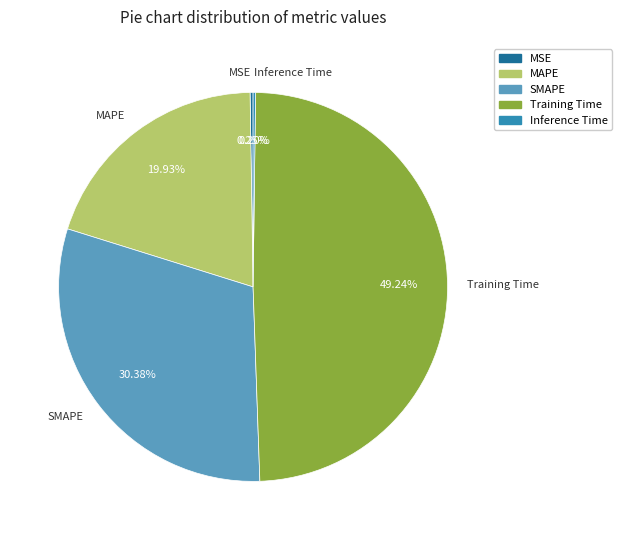

Is there any slice that represents more than half of the pie?

No